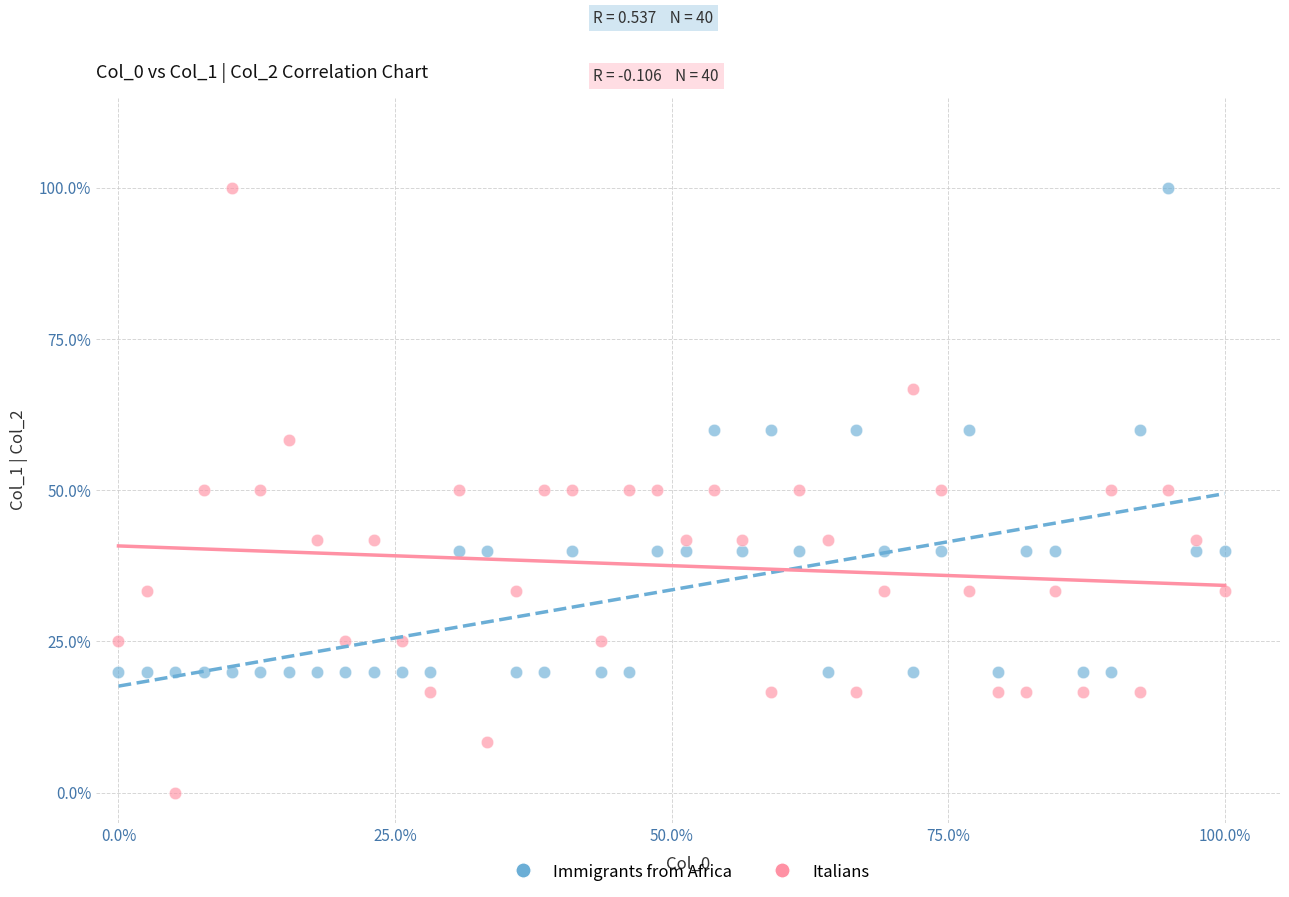

What are all the series names shown in the legend?

Immigrants from Africa, Italians